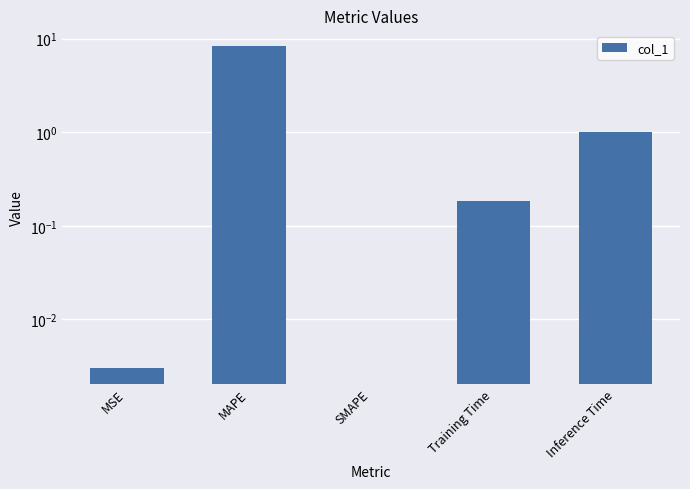

Reading right to left, what are all the values shown in this chart?

1.0	0.2	0.0	8.2	0.0